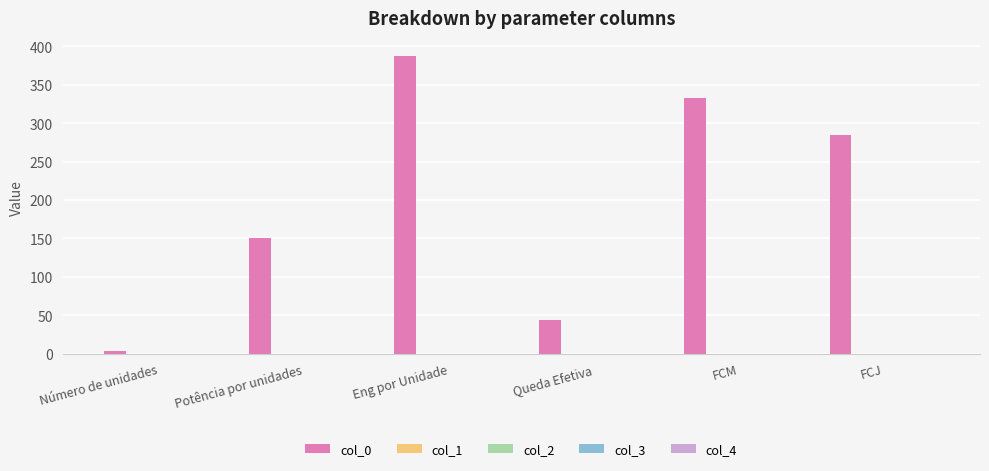

The col_0 series shows 165.2 at FCJ. True or false?

False